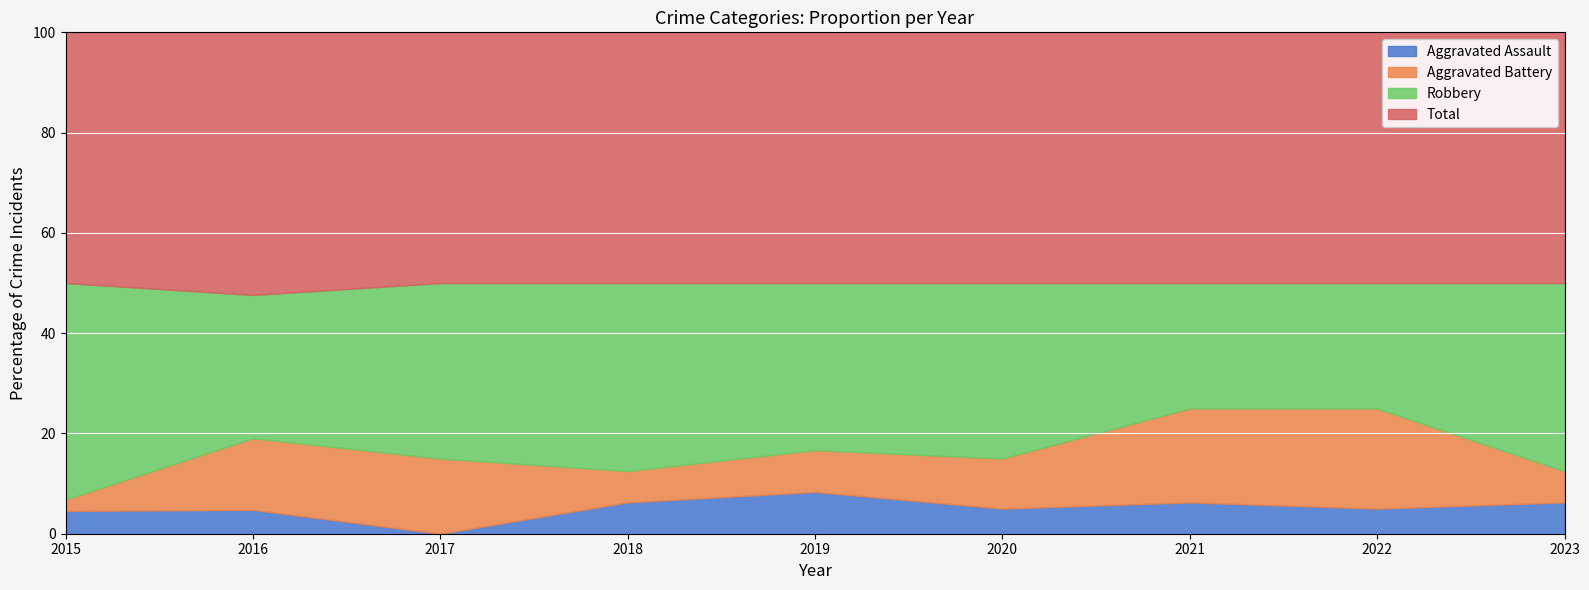

Which category has the lowest value in the Aggravated Assault series?

2017